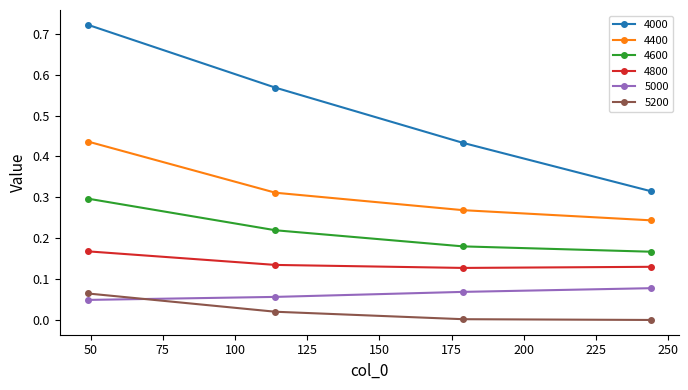

Count the number of categories in the chart.

4